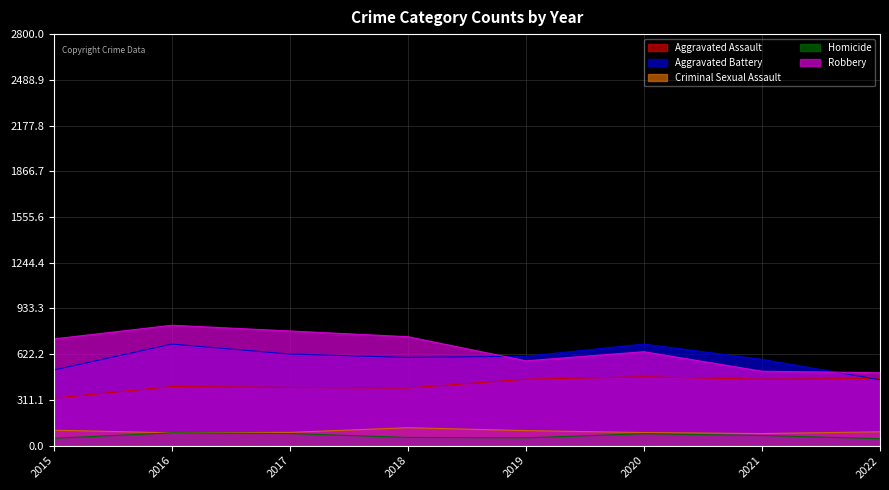

Count the number of categories in the chart.

8